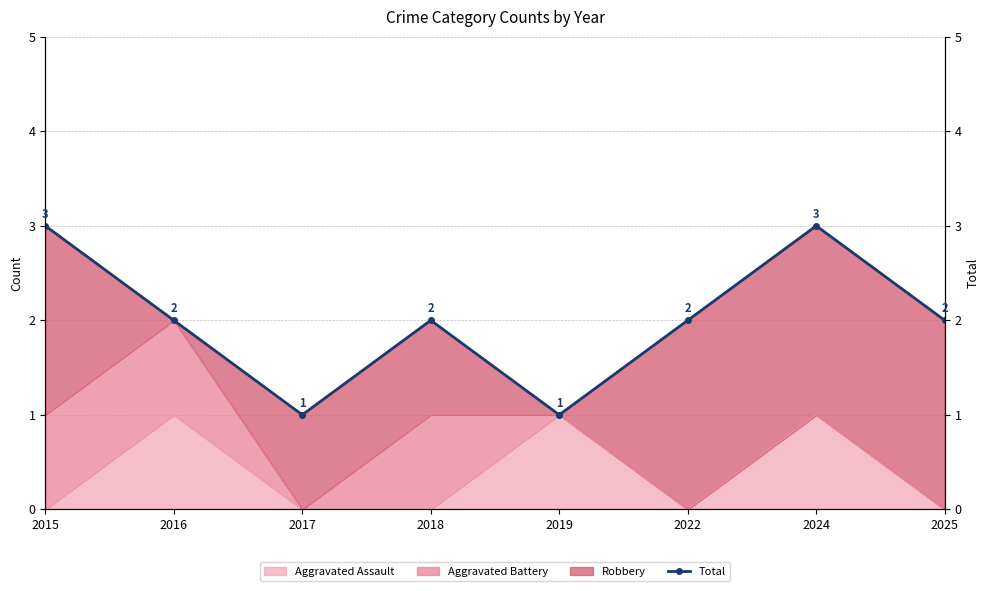

What is the change in value from 2015 to 2018?

-1